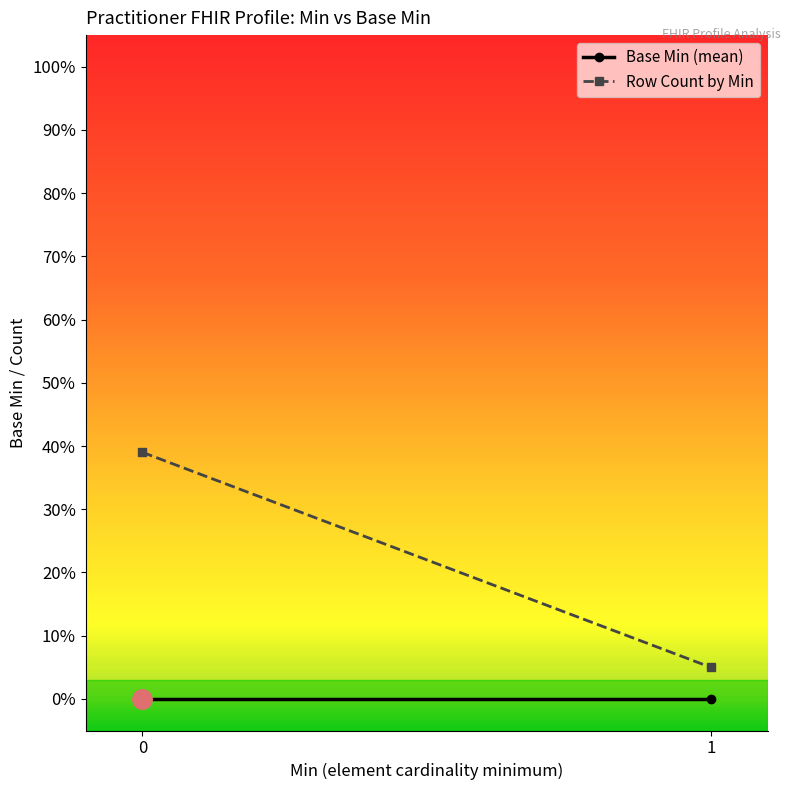

Reading right to left, extract all data points from this chart.

Base Min (mean): 1=0	0=0
Row Count by Min: 1=5	0=39